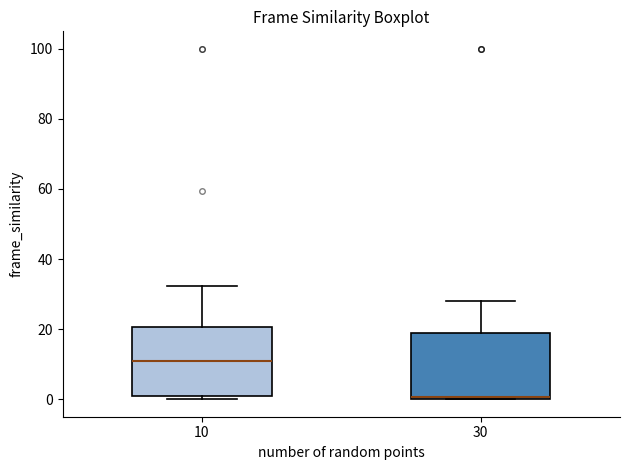

Reading left to right, read every box against the y-axis: the position of its median line, the range the box covers, and the ends of its whiskers. The values are not printed on the chart, so give them approximately, as read against the axis.

10: median 12, box 0 to 20, whiskers 0 (just below the box's lower edge) to 32
30: median 0, box 0 to 18, whiskers 0 to 28